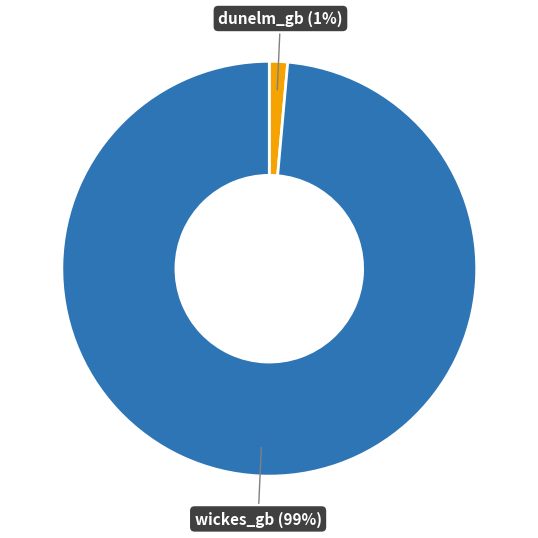

The dunelm_gb slice represents 11% of the pie. True or false?

False